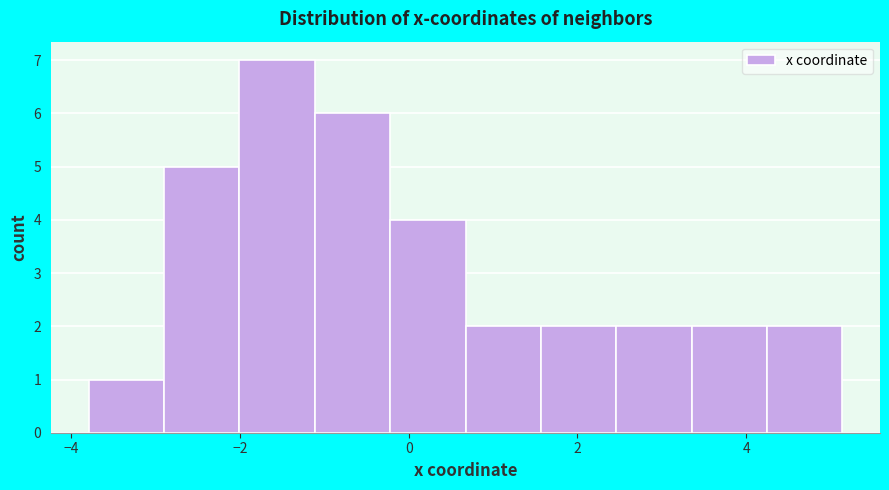

Which range on the x-axis has the tallest bar?

-2.0 to -1.2